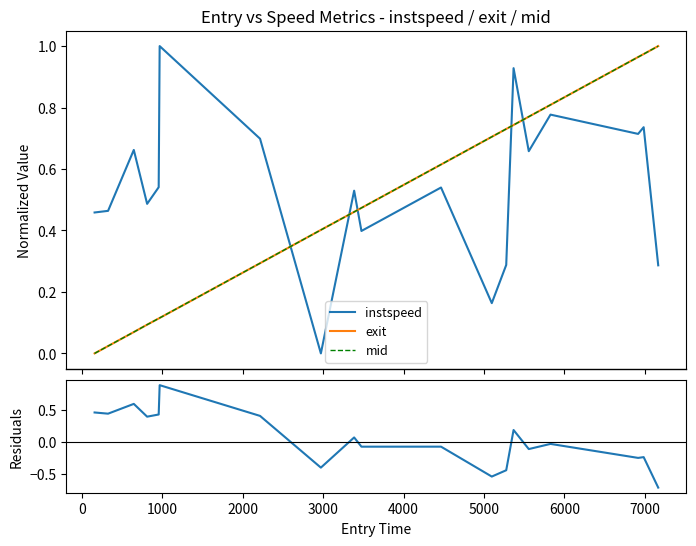

Is it true that exit equals 0.6 at 7000?

False